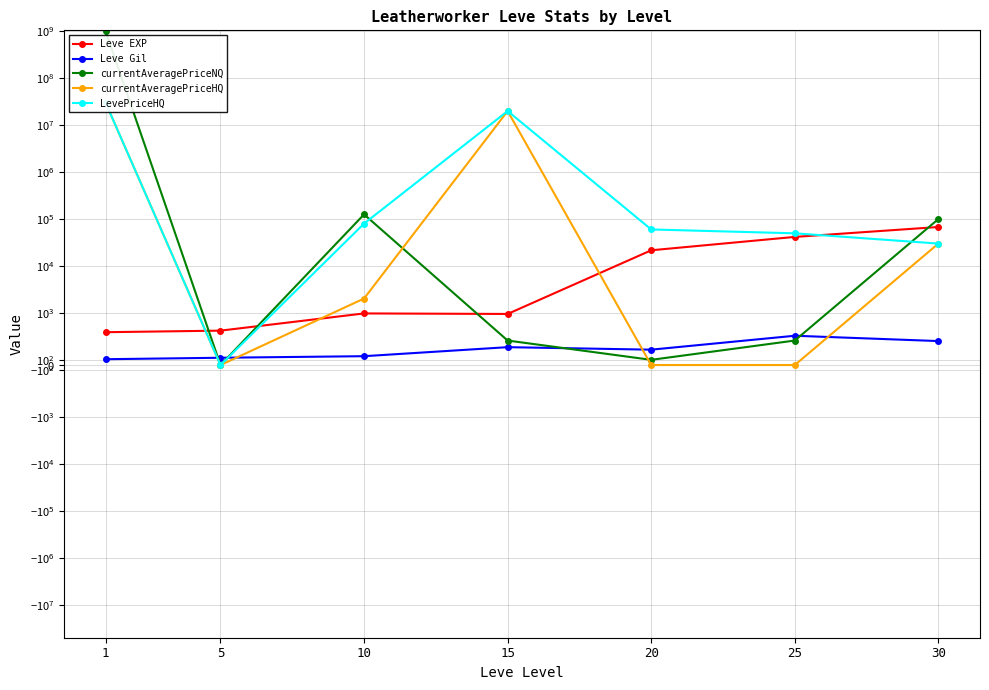

What is the value of the currentAveragePriceHQ point at the 7th from the left?

30000.0